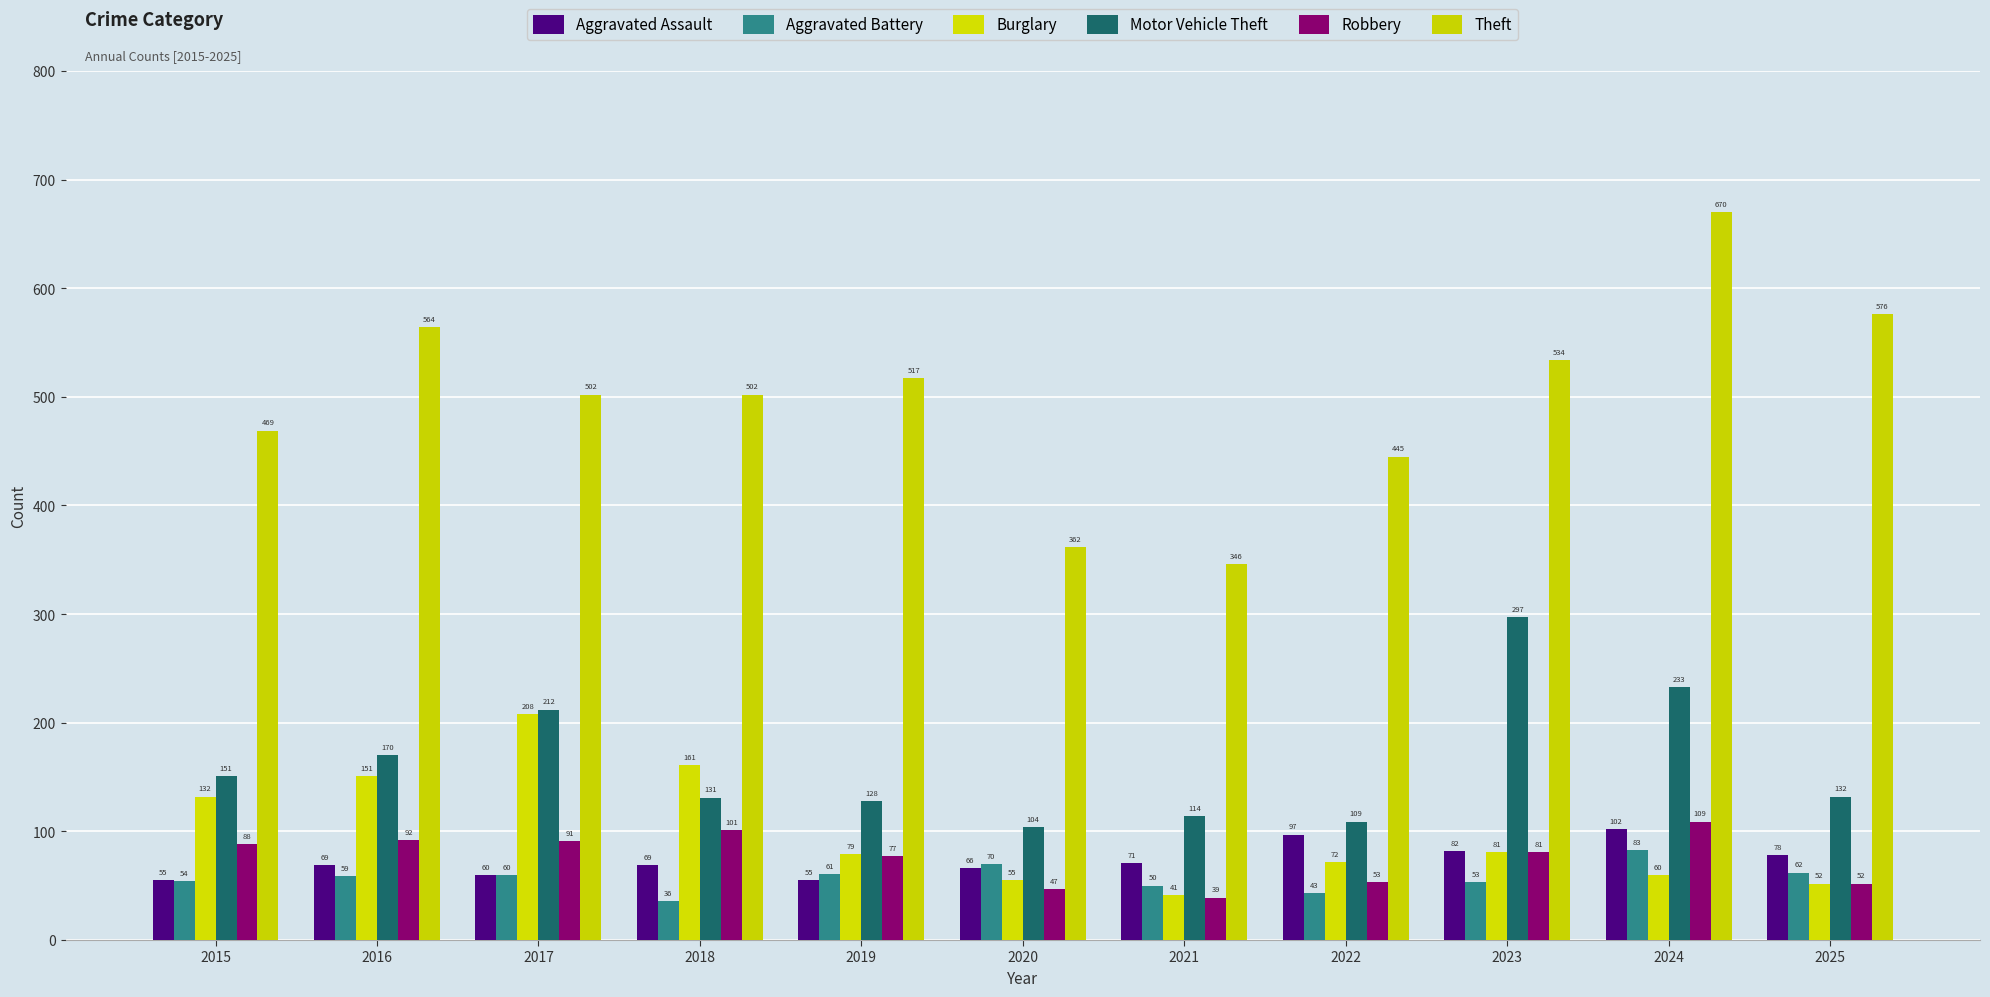

What is the smallest value displayed?

36